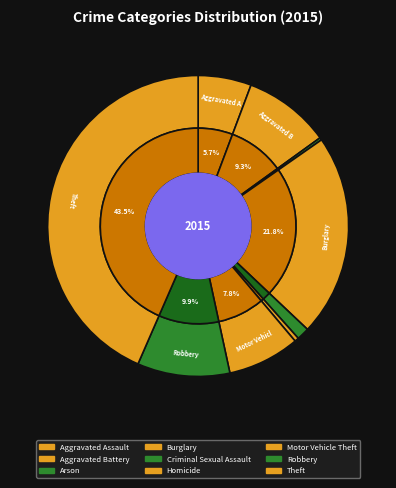

To the nearest percent, what is the average slice percentage?

11%